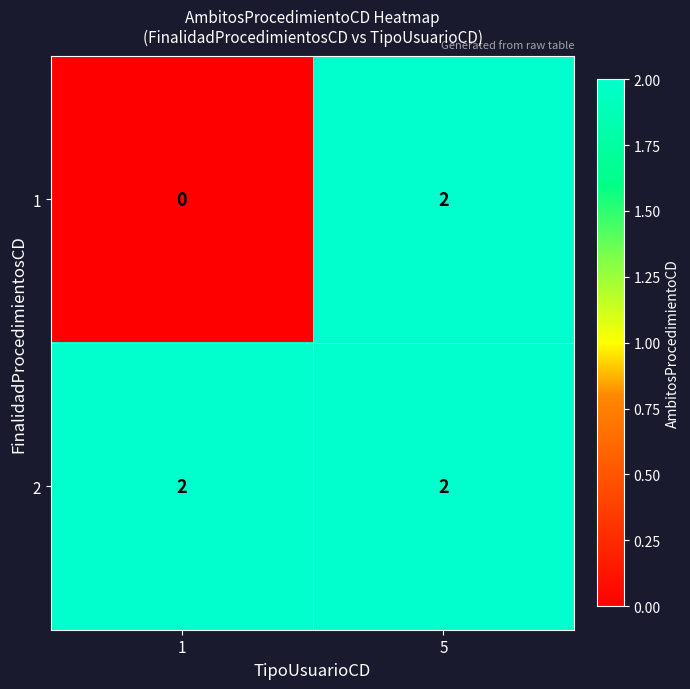

Reading left to right, what are all the values shown in this chart?

1: 1=0	5=2
2: 1=2	5=2